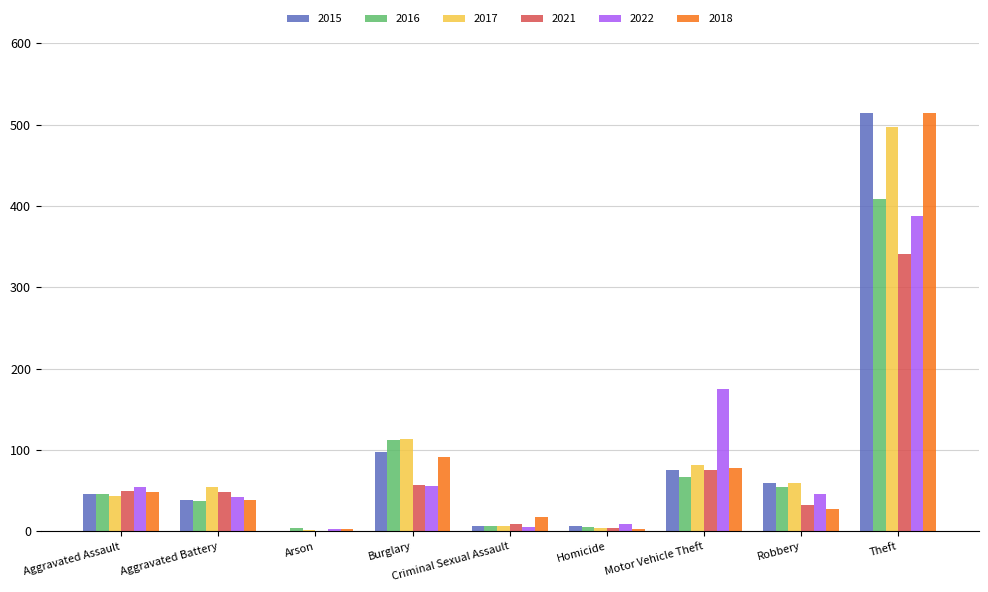

Between Motor Vehicle Theft and Theft, which series saw the biggest shift?

2015